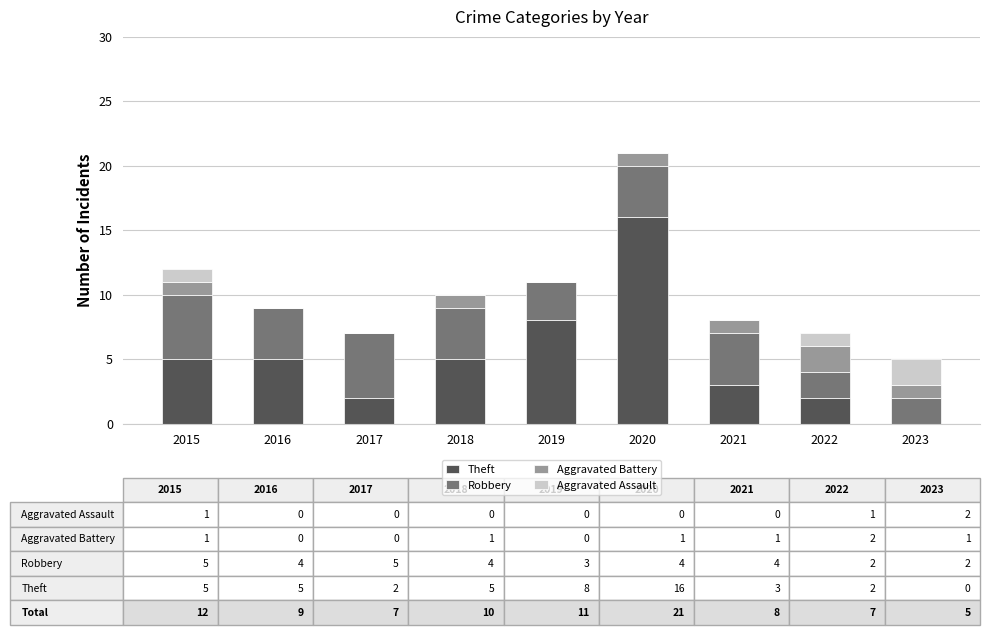

The value of Theft at 2016 is 5. True or false?

True